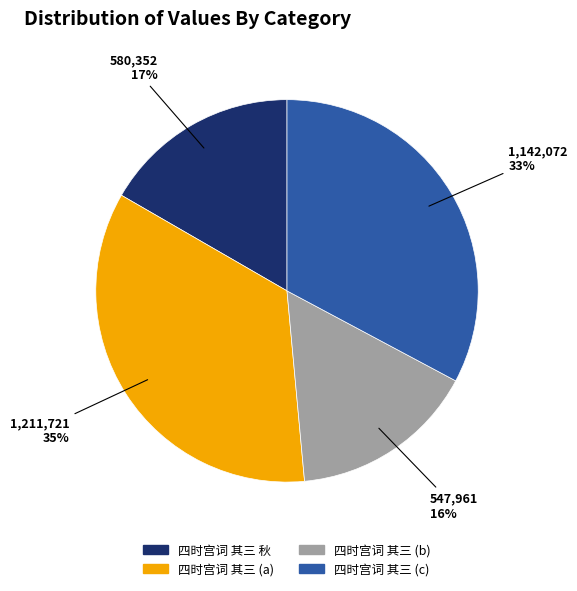

Does any single category account for the majority?

No